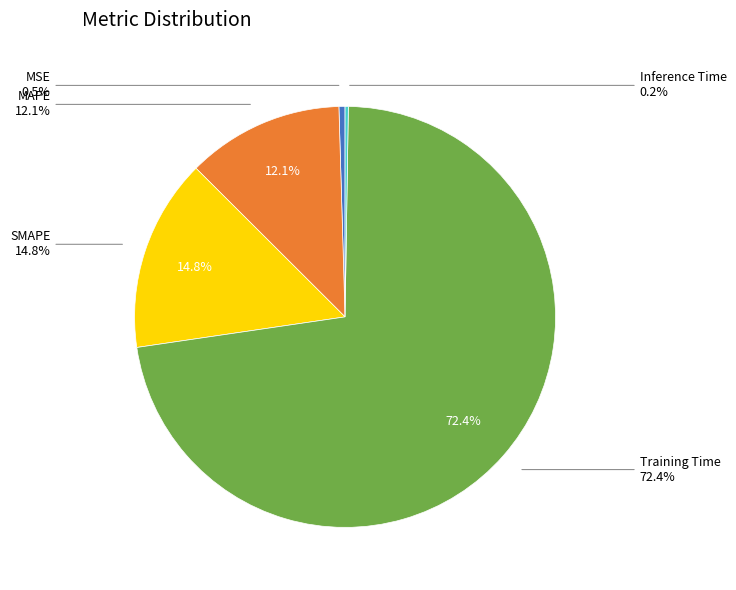

Rank the categories by value from highest to lowest.

Training Time, SMAPE, MAPE, MSE, Inference Time